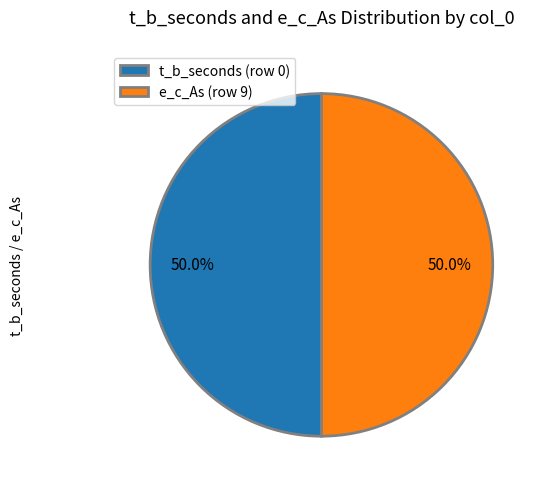

How many segments does this pie chart have?

2